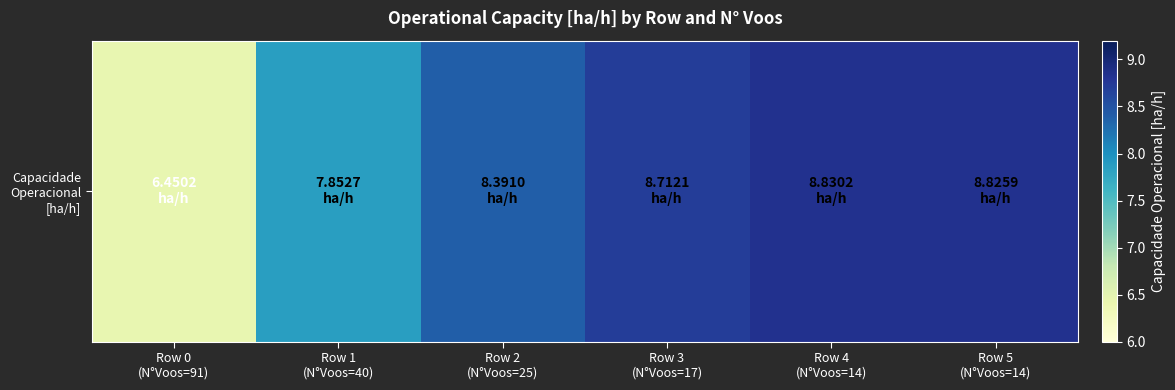

Reading right to left, list all the values displayed in this chart.

Row 5
(N°Voos=14)=8.8	Row 4
(N°Voos=14)=8.8	Row 3
(N°Voos=17)=8.7	Row 2
(N°Voos=25)=8.4	Row 1
(N°Voos=40)=7.9	Row 0
(N°Voos=91)=6.5